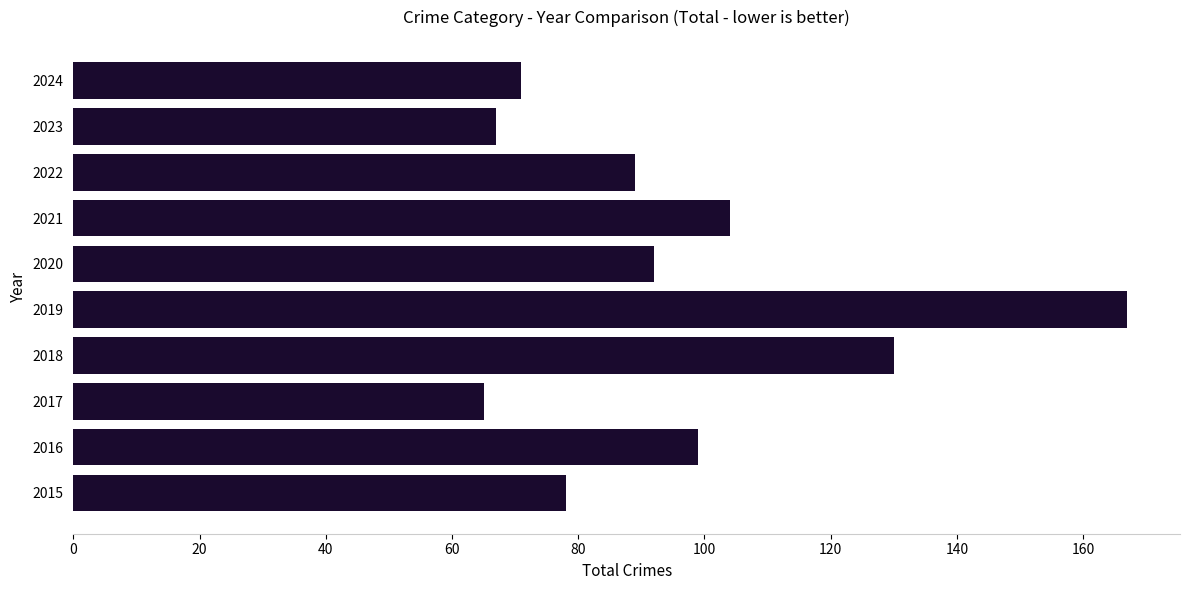

At which category does the chart reach its minimum across all series?

2017